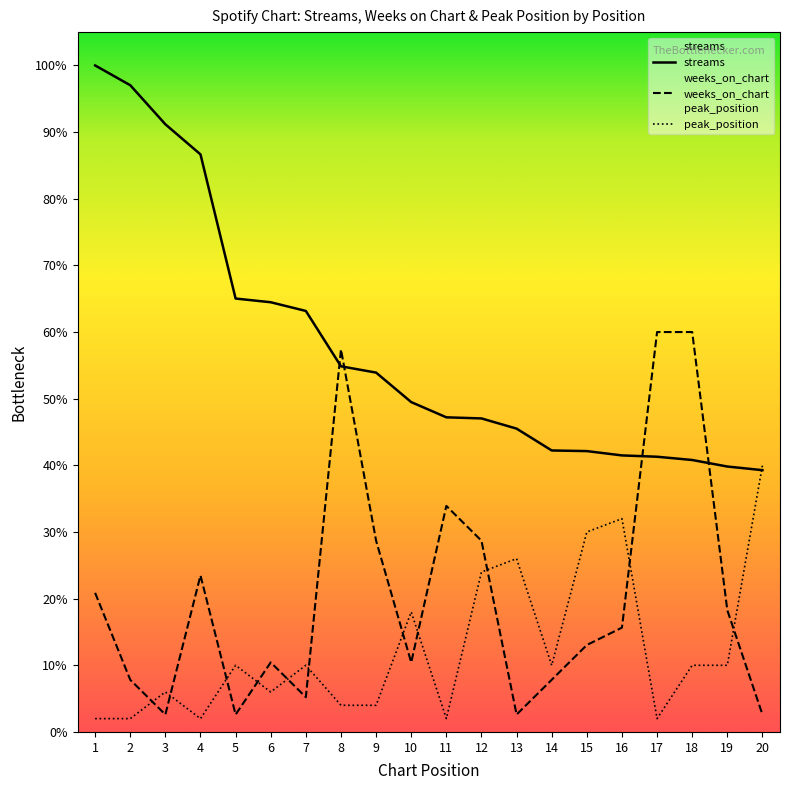

Which category has the lowest value in the weeks_on_chart series?

3